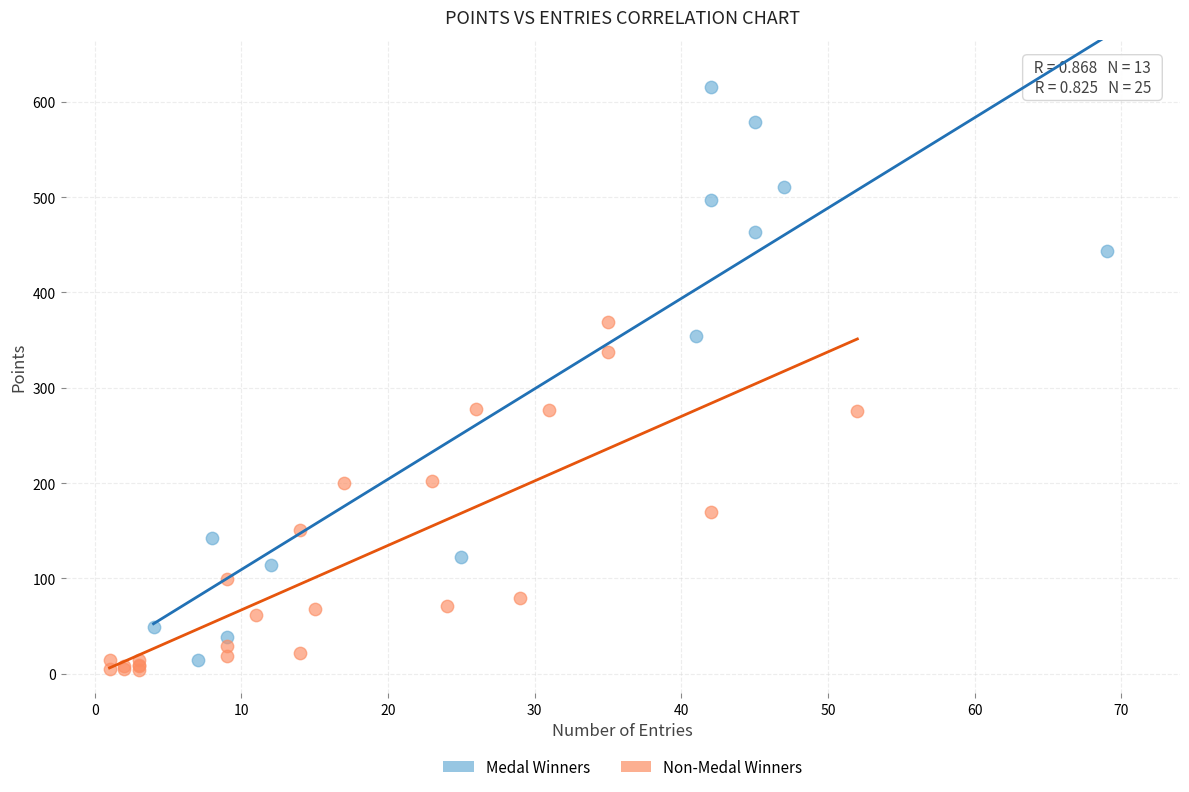

Which series reaches the maximum Y coordinate?

Medal Winners